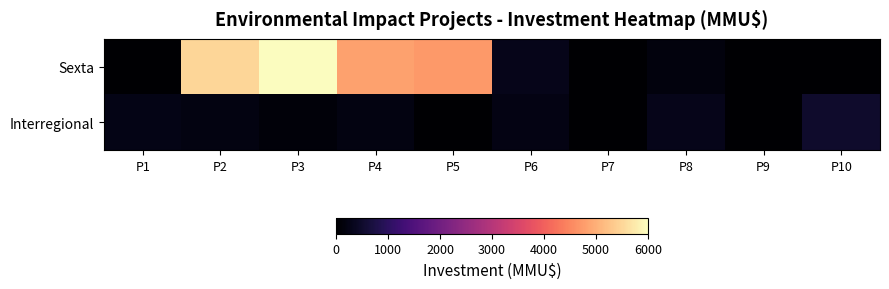

Reading left to right, what are all the values shown in this chart?

Sexta: P1=1	P2=5500	P3=6000	P4=4824	P5=4730	P6=285	P7=0	P8=147	P9=0	P10=0
Interregional: P1=250	P2=200	P3=100	P4=200	P5=22	P6=234	P7=10	P8=300	P9=1	P10=500